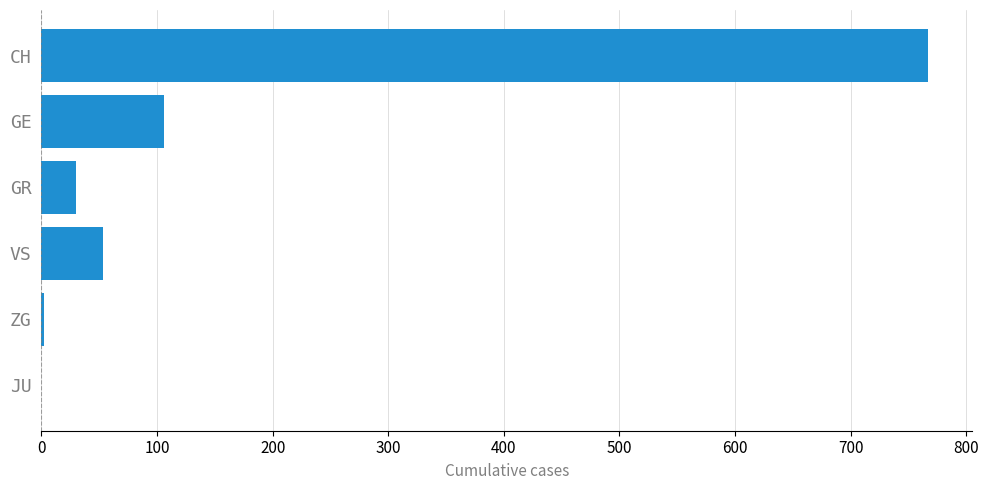

Which has a higher value, GR or JU?

GR